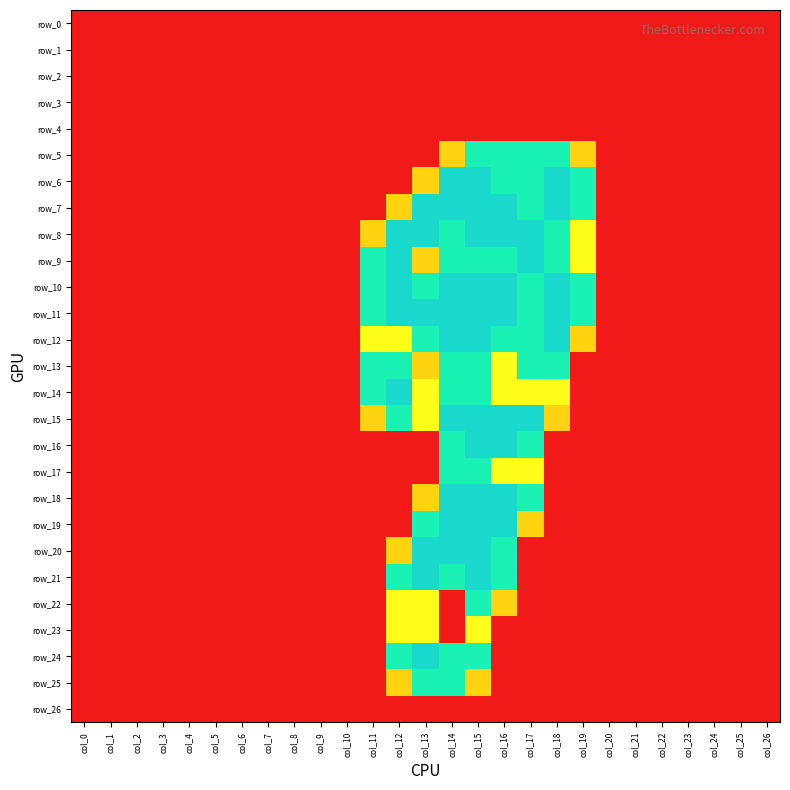

What is the difference between the maximum and minimum values in the row_22 series?

1.5